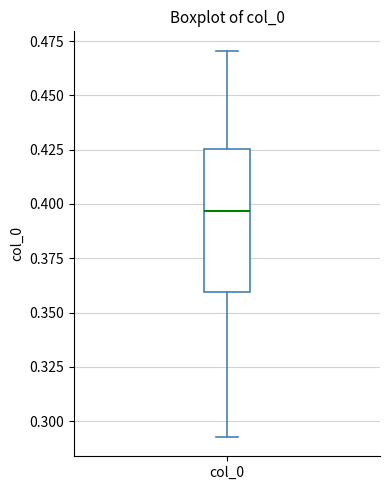

Transcribe this box plot: give where the median line is, the range the box spans, and where the two whiskers end, as read against the y-axis. The values are not printed on the chart, so give them approximately, as read against the axis.

median 0.395, box 0.360 to 0.425, whiskers 0.295 to 0.470